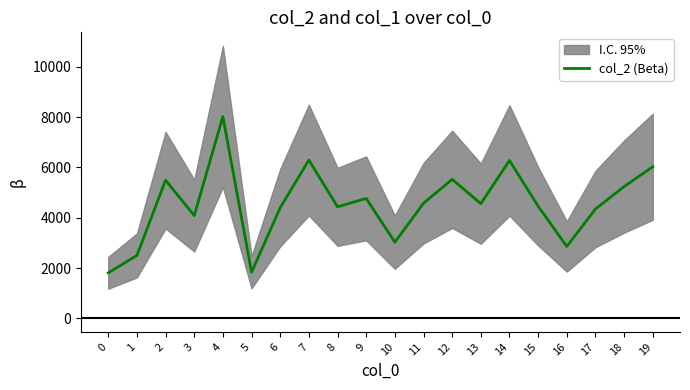

At which label is the value closest to 4916?

9